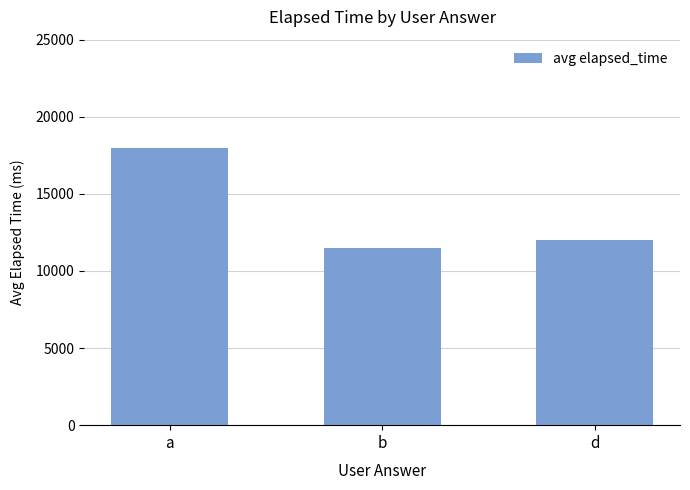

Rank the categories by value from lowest to highest.

b, d, a